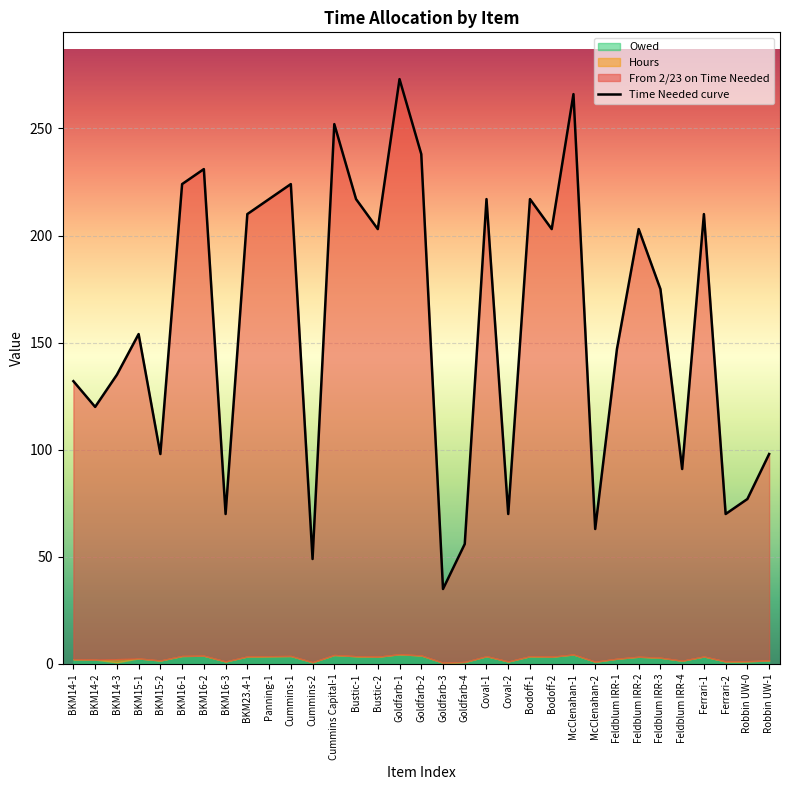

Is it true that Hours equals 2.5 at Feldblum IRR-1?

True